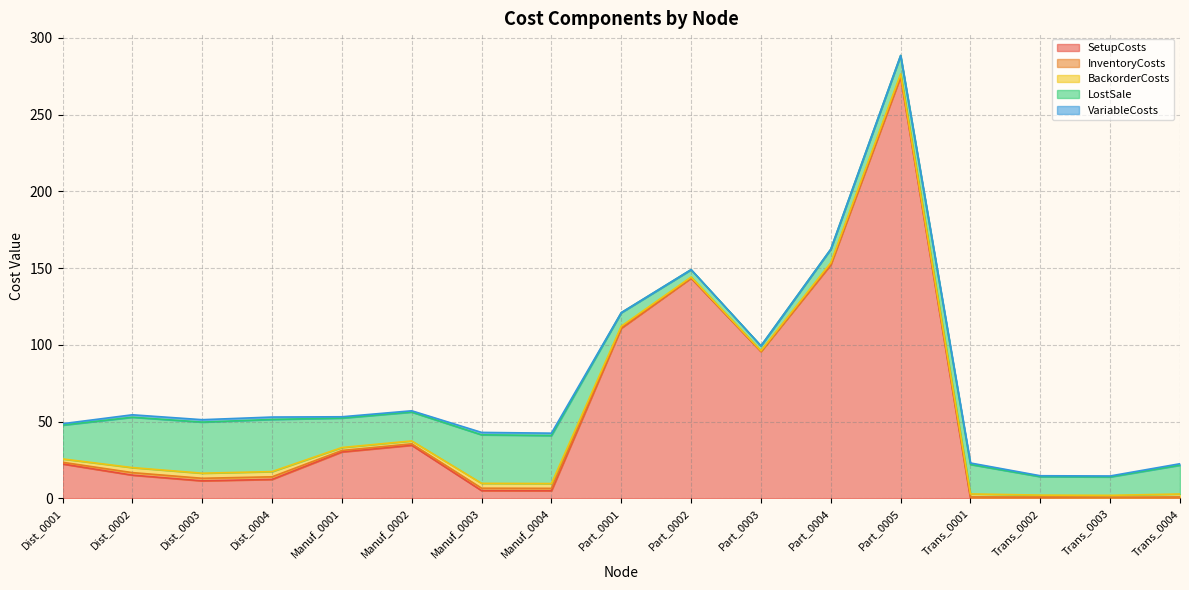

Reading left to right, what are all the values shown in this chart?

SetupCosts: 22.4	15.1	11.4	12.3	30.2	34.6	5.0	4.9	110.9	143.5	95.7	152.2	274.8	0.0	0.3	0.2	0.0
InventoryCosts: 1.1	1.6	1.7	1.7	1.0	0.9	1.6	1.6	0.4	0.2	0.2	0.4	0.6	1.0	0.6	0.6	0.9
BackorderCosts: 2.2	3.3	3.3	3.4	1.9	1.9	3.2	3.1	0.9	0.5	0.3	0.9	1.2	1.9	1.2	1.2	1.9
LostSale: 22.0	32.8	33.3	34.0	19.2	18.8	31.6	31.3	8.8	4.8	3.2	8.8	12.0	19.2	12.0	12.0	18.8
VariableCosts: 0.9	1.6	1.6	1.6	0.8	0.8	1.6	1.5	0.0	0.0	0.0	0.0	0.0	1.0	0.6	0.6	0.9